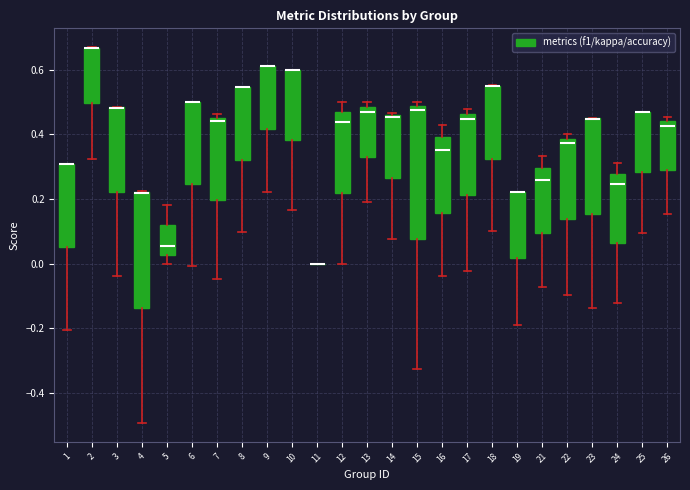

Which box is the tallest, from its lower edge to its upper edge?

15